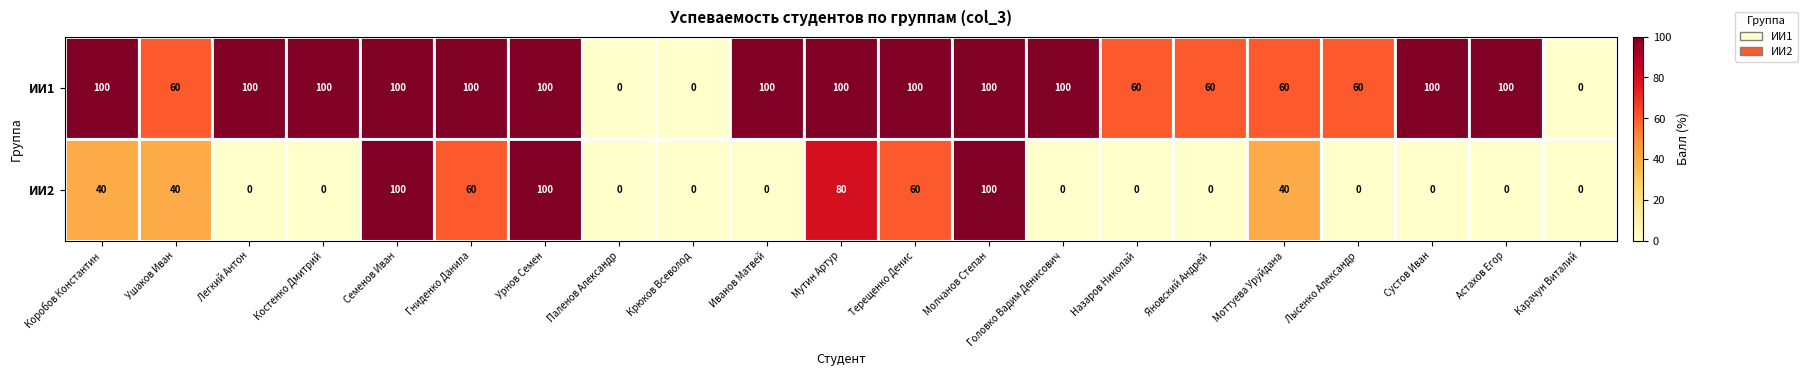

What value does the ИИ2 series have at Молчанов Степан?

100